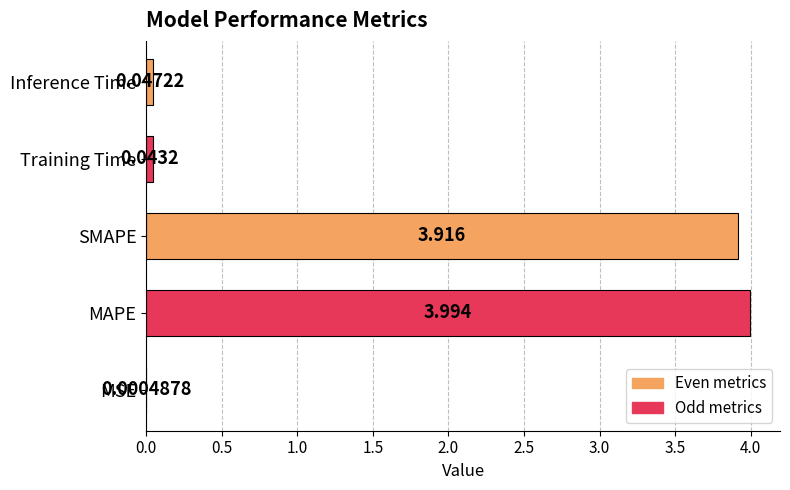

Which has a higher value, Inference Time or MAPE?

MAPE